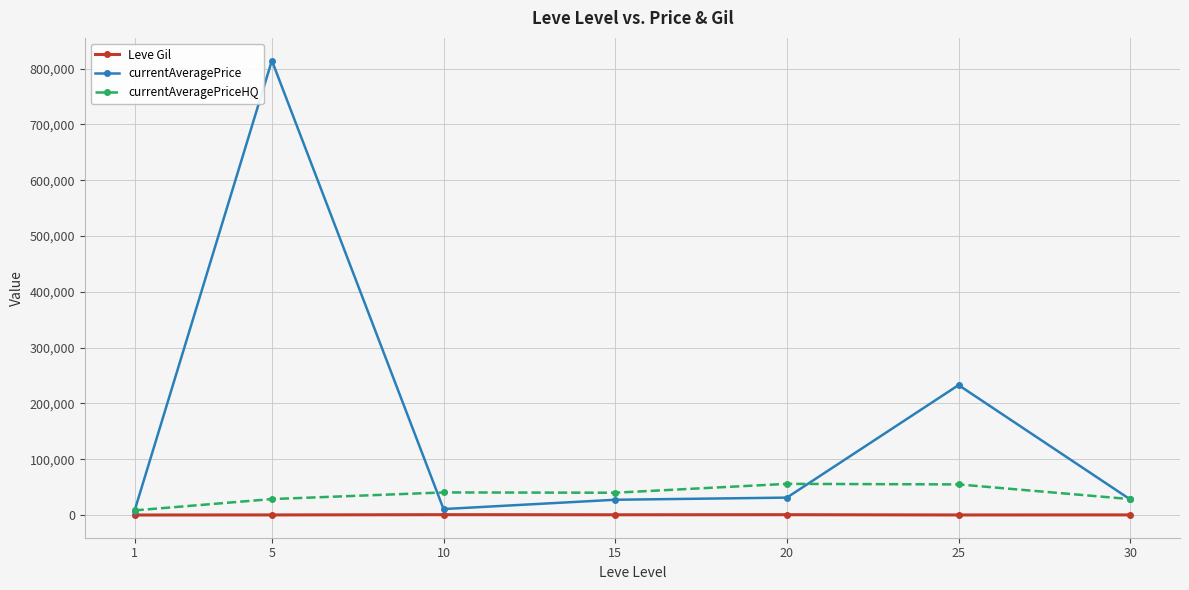

True or false: currentAveragePriceHQ has more than 0 interior local peaks.

True